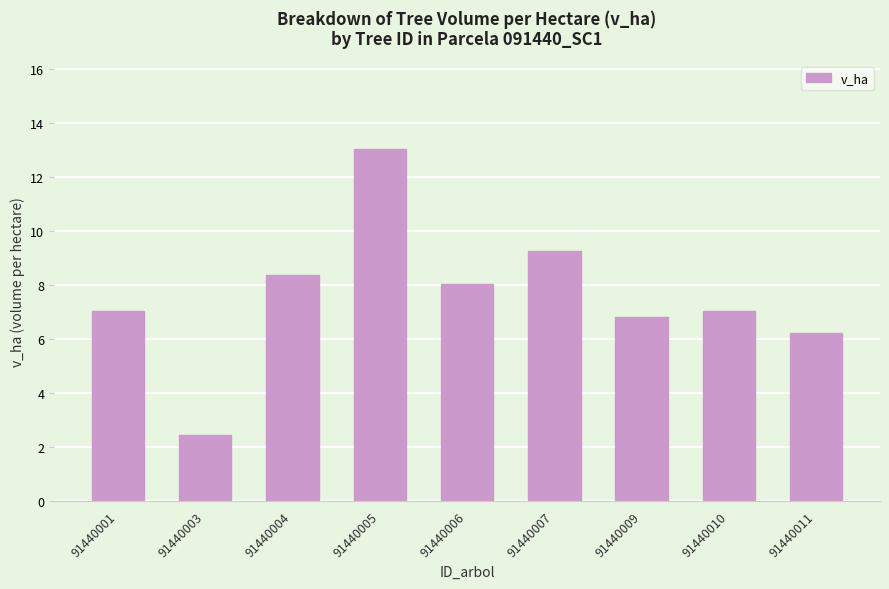

What is the change in value from 91440009 to 91440011?

-0.6